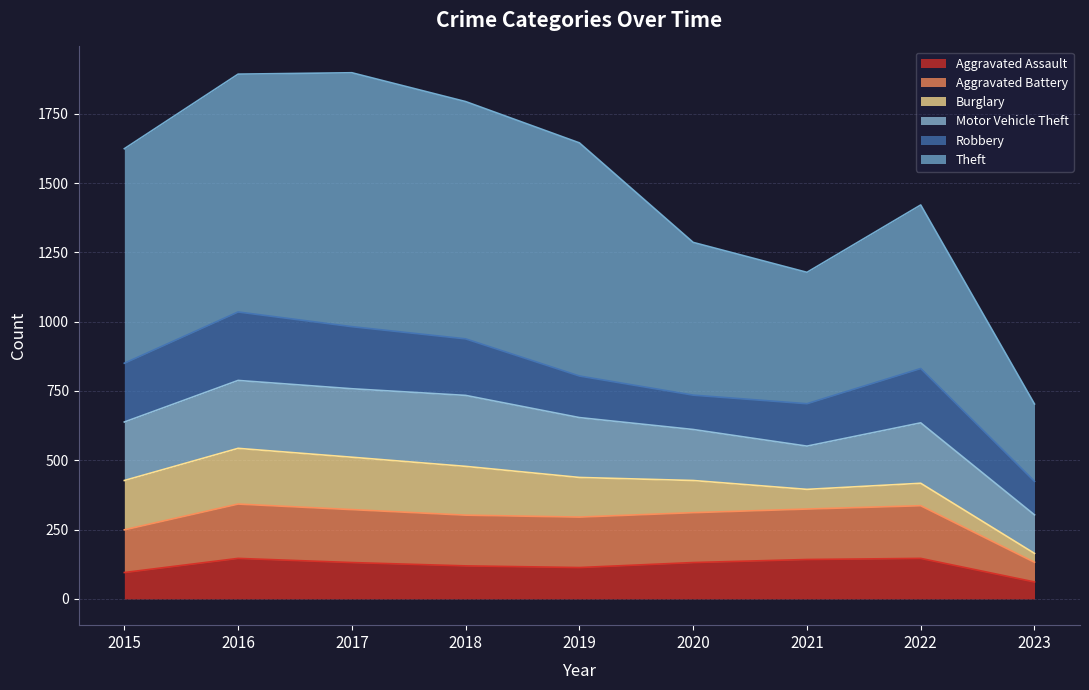

Is it true that Aggravated Assault equals 113 at 2019?

True